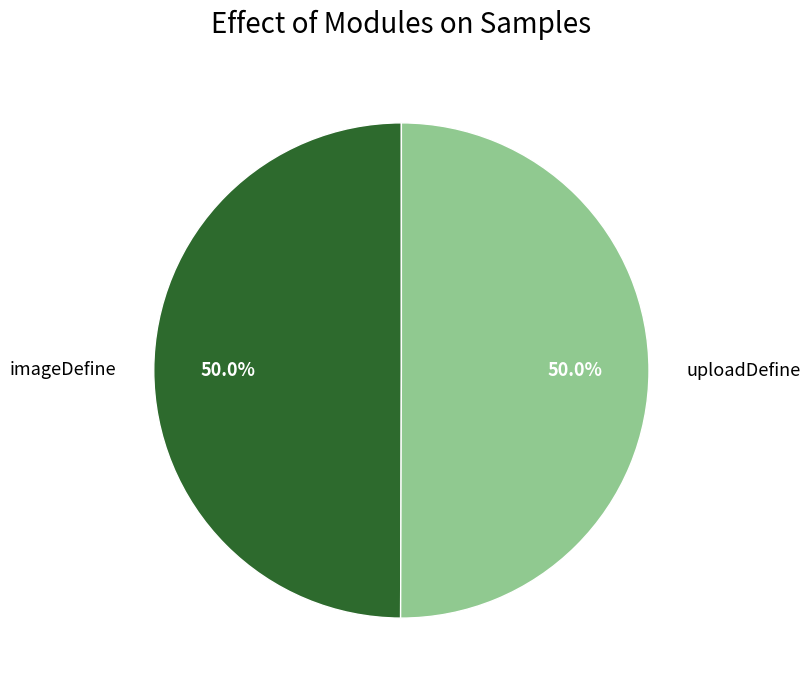

How much of the chart is everything except uploadDefine?

50.0%